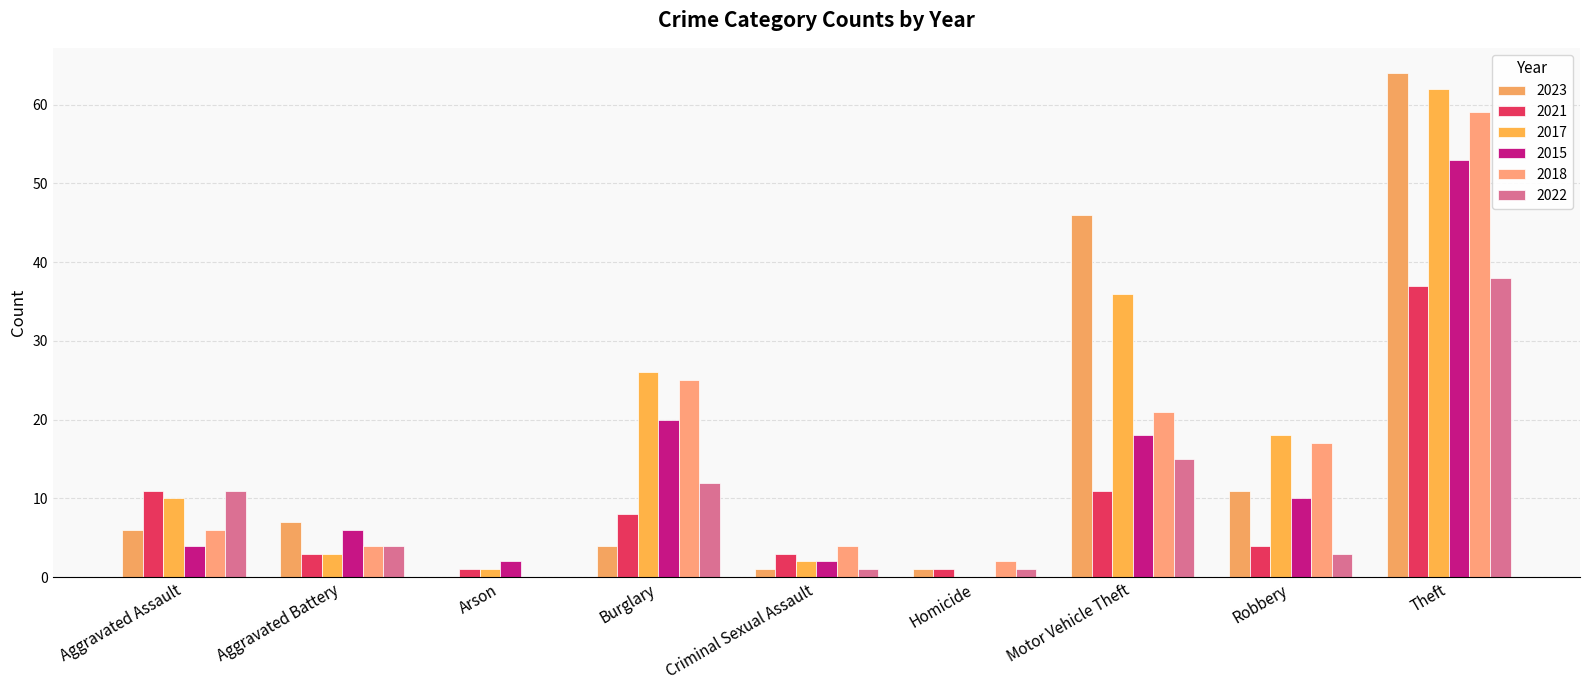

Rank the series at Burglary from lowest to highest value.

2023, 2021, 2022, 2015, 2018, 2017